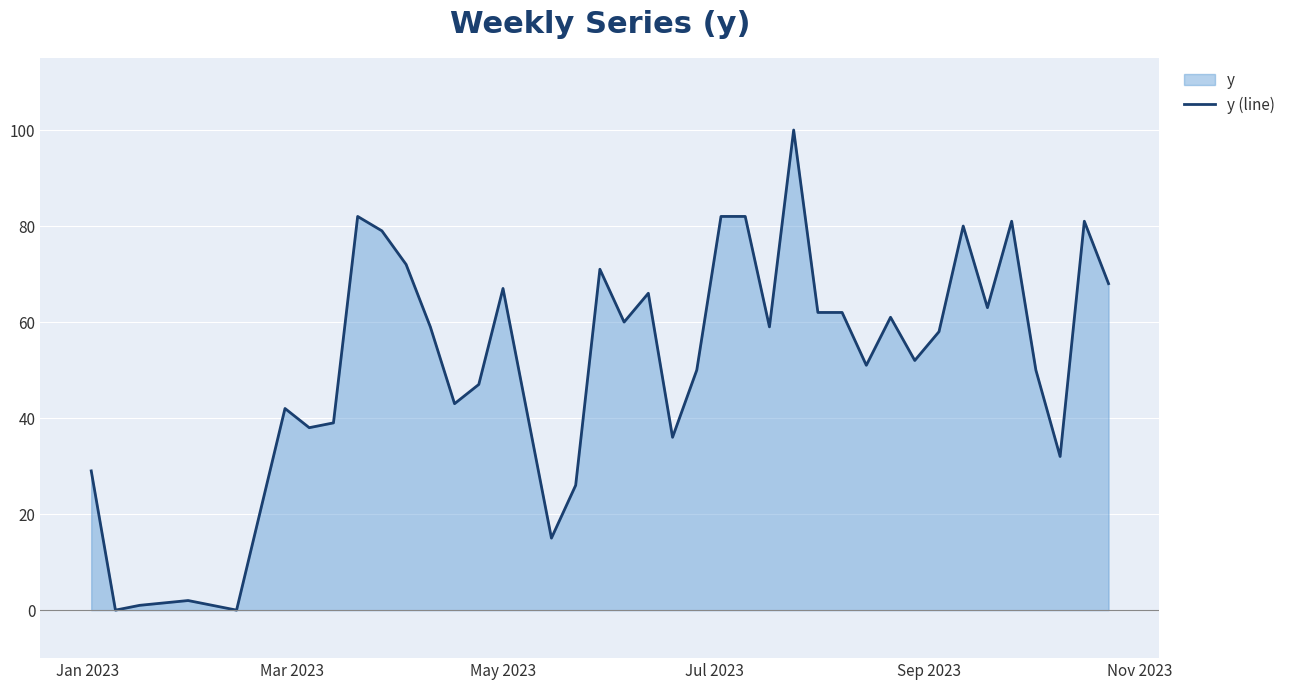

Reading left to right, what are all the values shown in this chart?

29	0	1	2	0	42	38	39	82	79	72	59	43	47	67	41	15	26	71	60	66	36	50	82	82	59	100	62	62	51	61	52	58	80	63	81	50	32	81	68